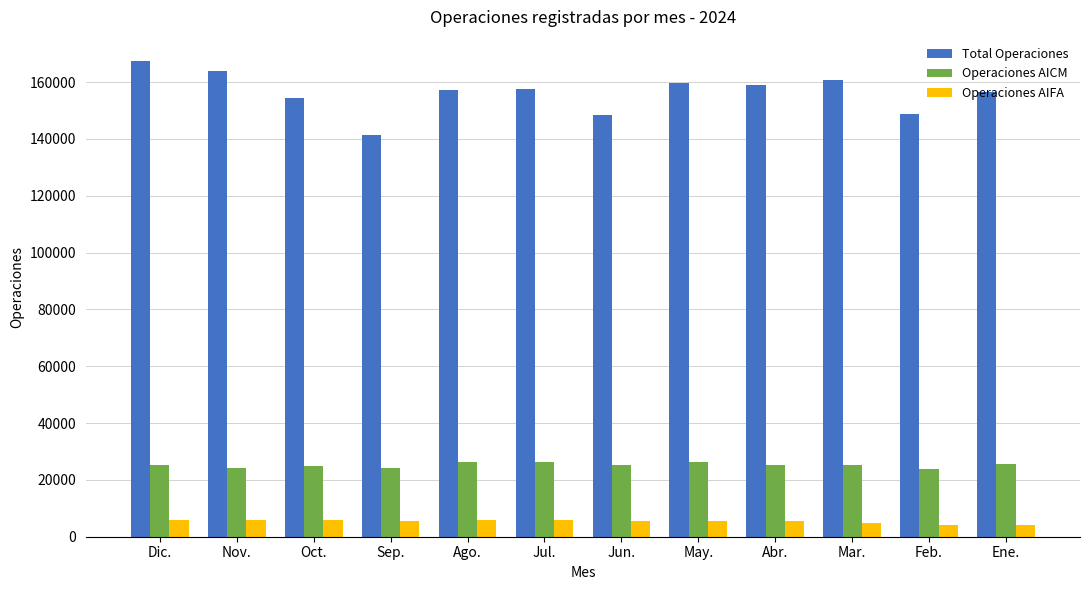

Is it true that Operaciones AICM equals 36134 at Feb.?

False